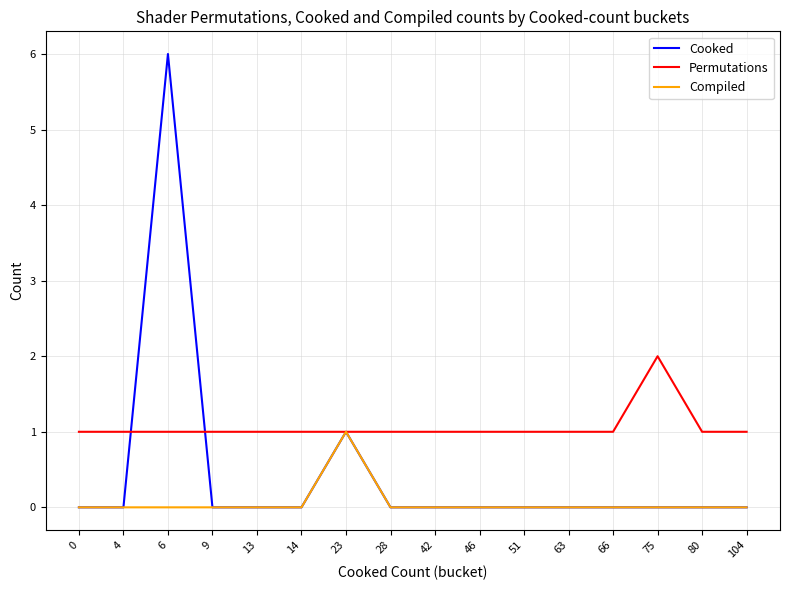

Reading left to right, list all the values displayed in this chart.

Cooked: 0=0	4=0	6=6	9=0	13=0	14=0	23=1	28=0	42=0	46=0	51=0	63=0	66=0	75=0	80=0	104=0
Permutations: 0=1	4=1	6=1	9=1	13=1	14=1	23=1	28=1	42=1	46=1	51=1	63=1	66=1	75=2	80=1	104=1
Compiled: 0=0	4=0	6=0	9=0	13=0	14=0	23=1	28=0	42=0	46=0	51=0	63=0	66=0	75=0	80=0	104=0